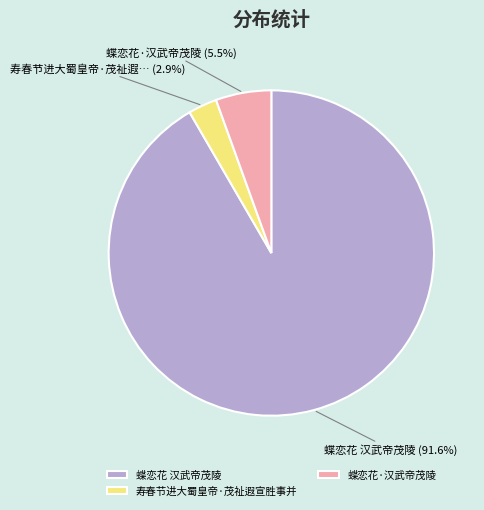

How many segments does this pie chart have?

3